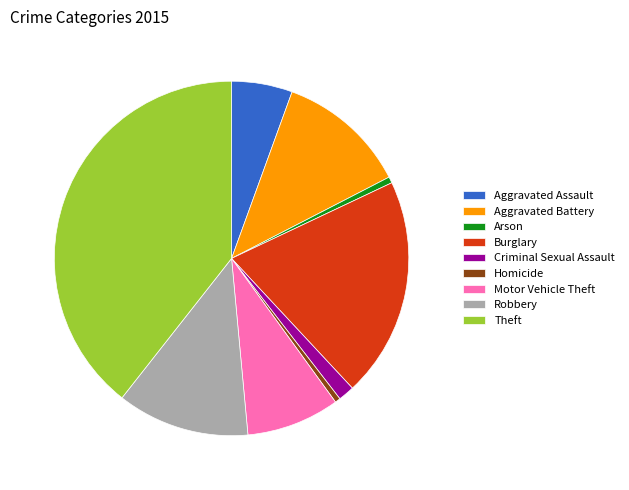

What percentage is the Aggravated Battery slice, to the nearest percent?

12%